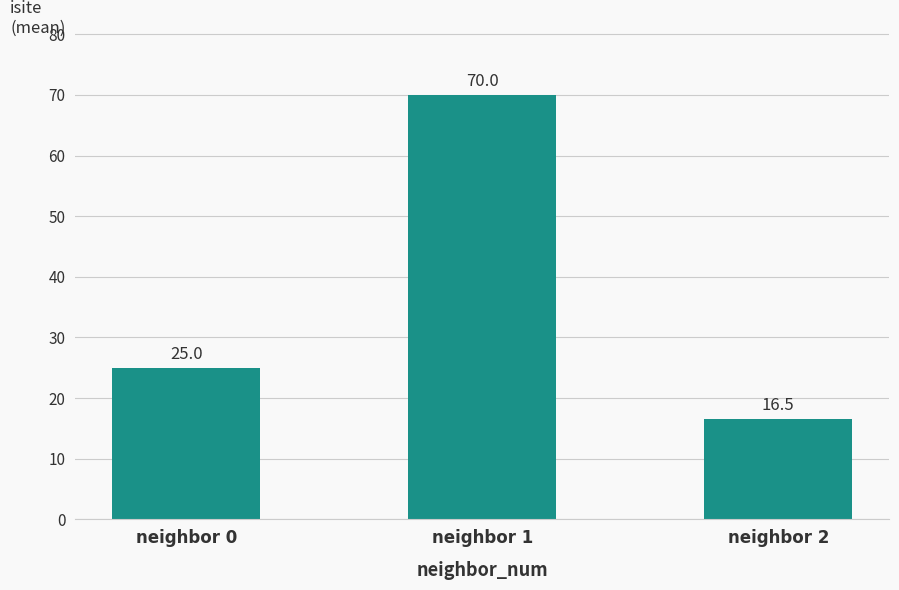

List the labels in order of value, smallest first.

neighbor 2, neighbor 0, neighbor 1